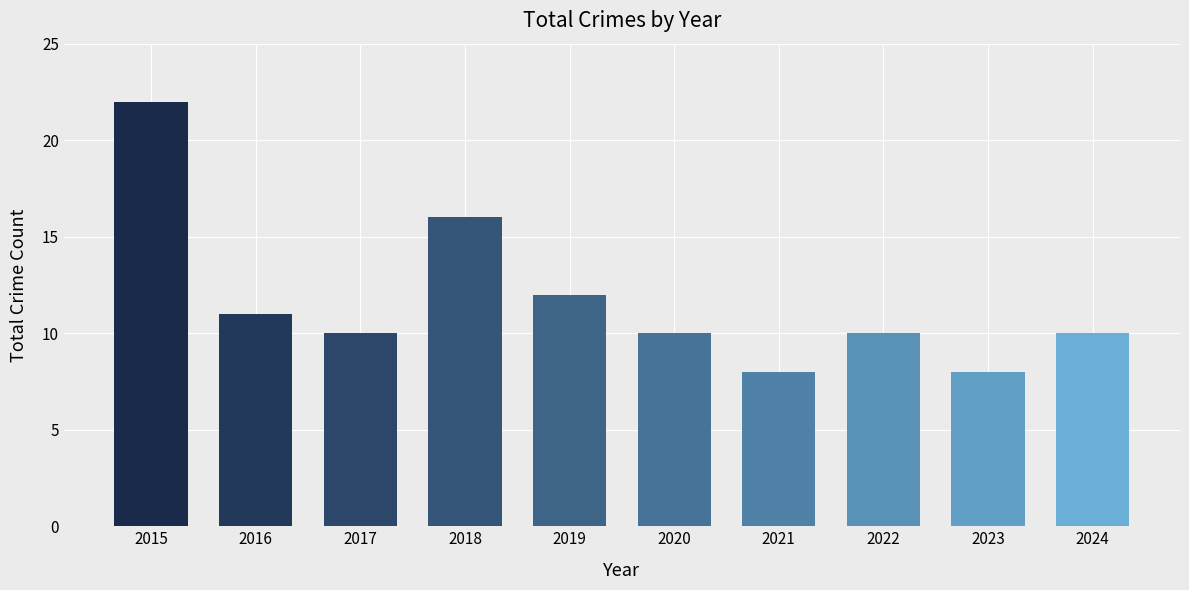

Count the number of categories in the chart.

10